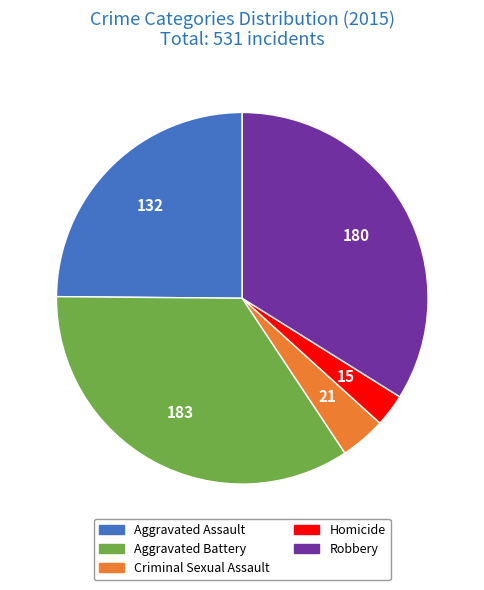

Approximately how many times larger is the value at Aggravated Battery compared to Robbery?

1.0